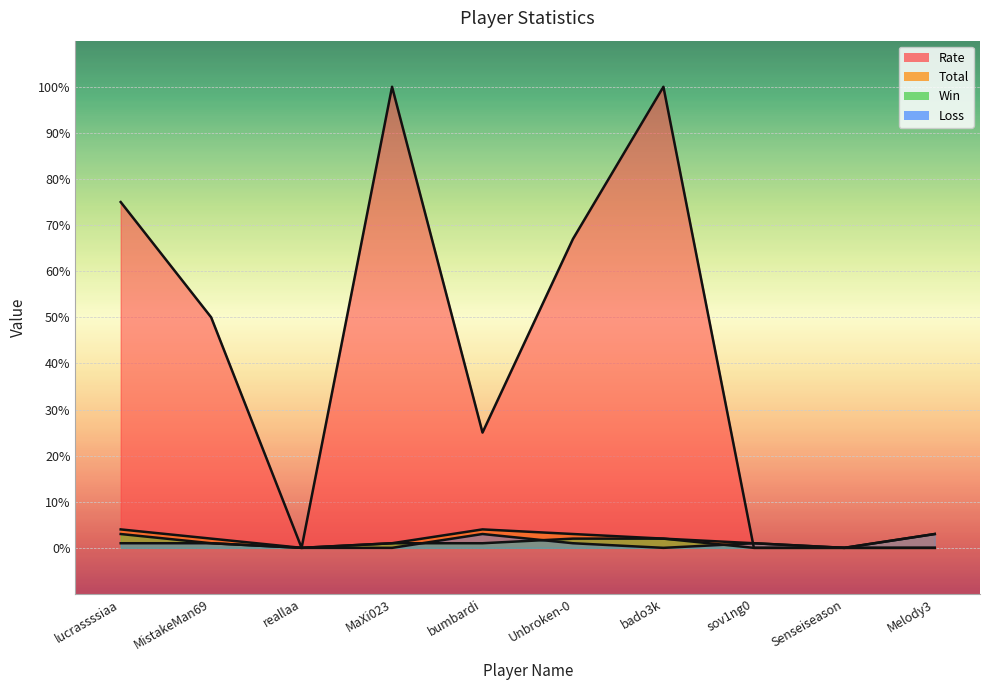

What is the average value of the Total series?

2